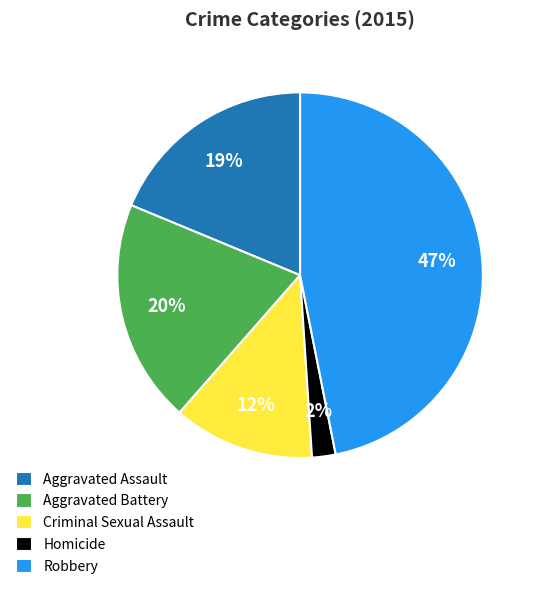

How many segments does this pie chart have?

5